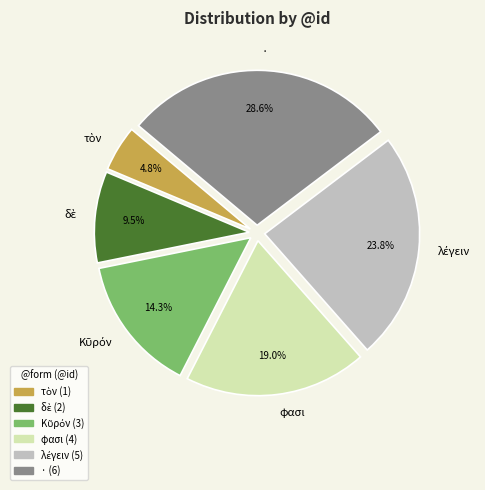

What percentage do φασι and · together represent?

47.6%